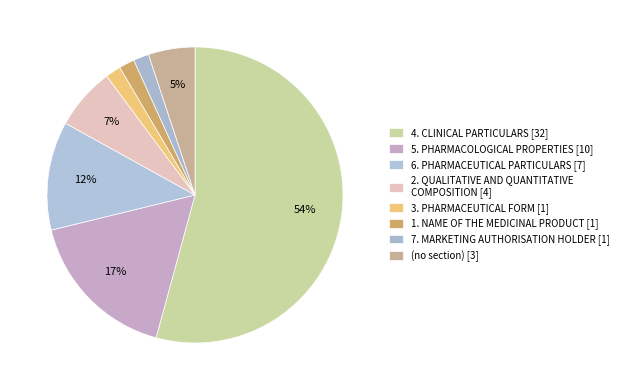

Count the number of slices in the pie.

8